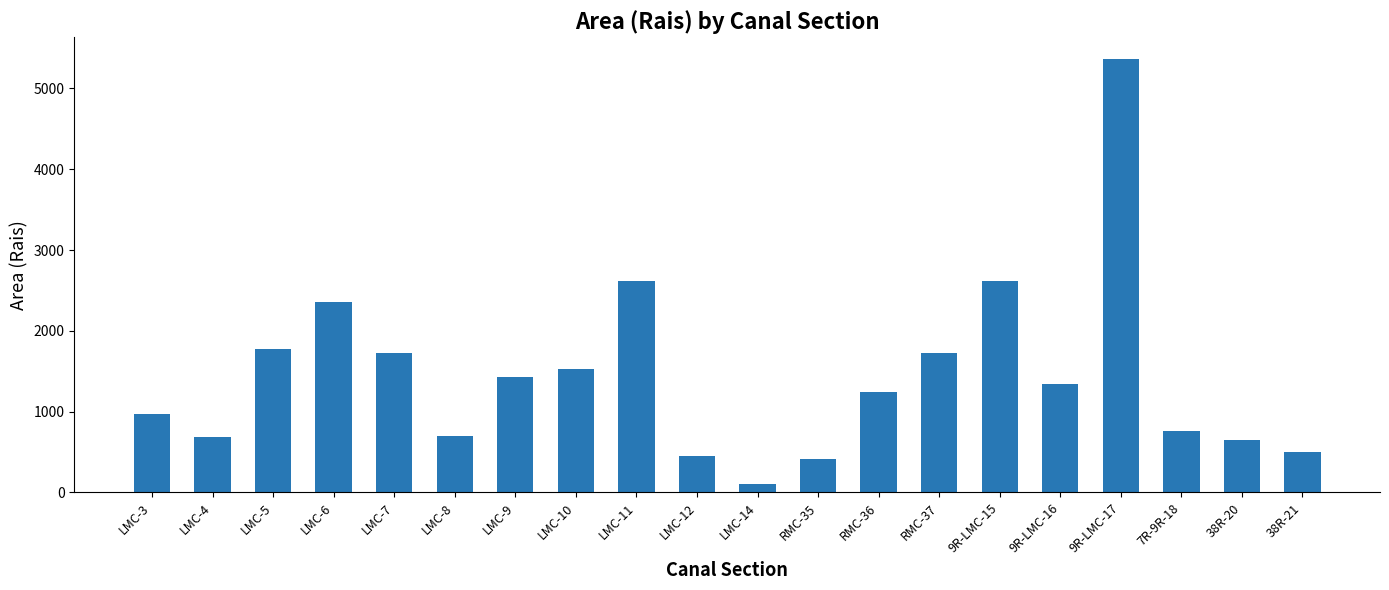

What is the value of the 18th bar from the left?

760